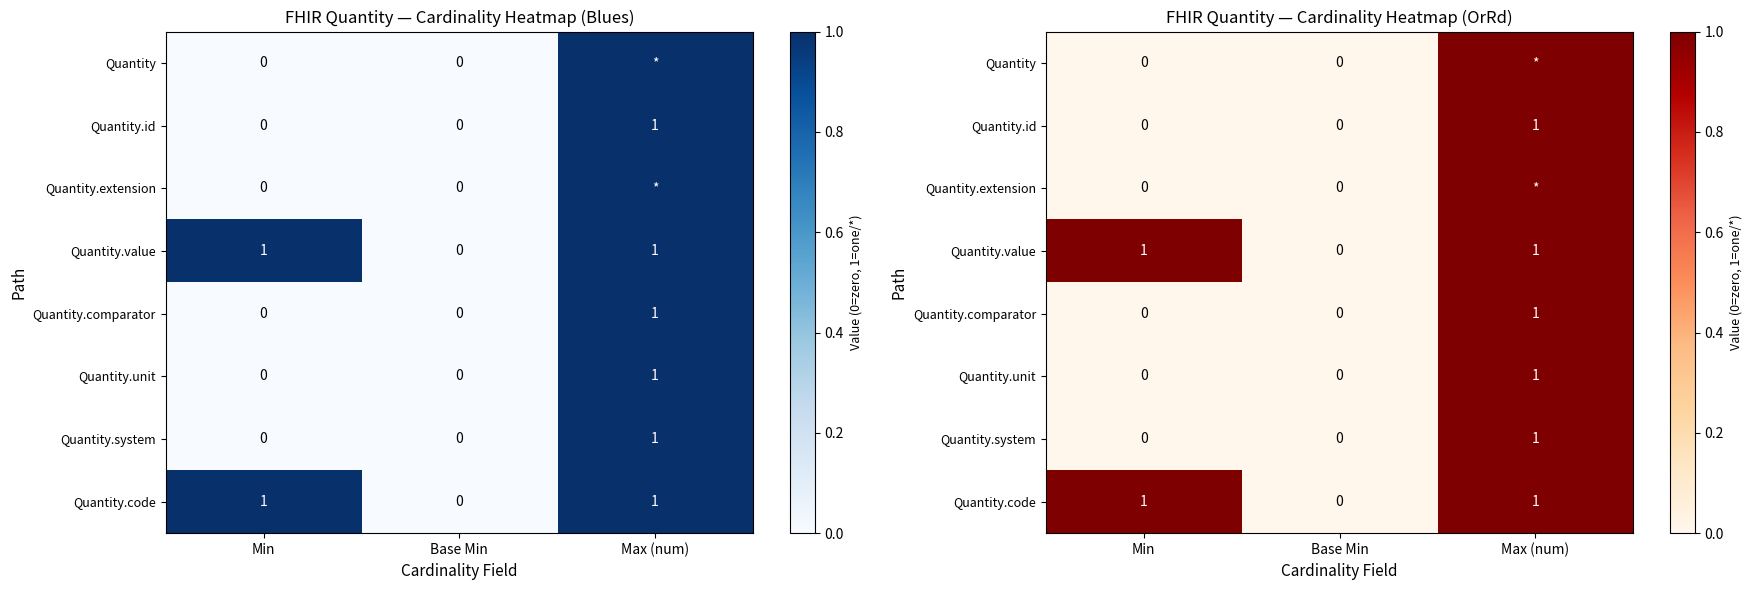

Rank the series by their maximum value, from lowest to highest.

Quantity, Quantity.id, Quantity.extension, Quantity.value, Quantity.comparator, Quantity.unit, Quantity.system, Quantity.code